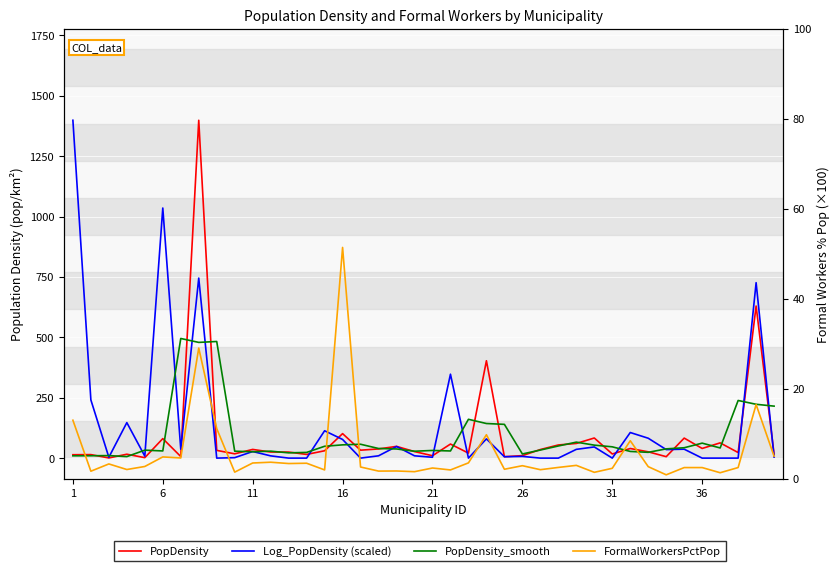

Rank the series by their maximum value, from highest to lowest.

PopDensity, Log_PopDensity, PopDensity_smooth, FormalWorkersPctPop